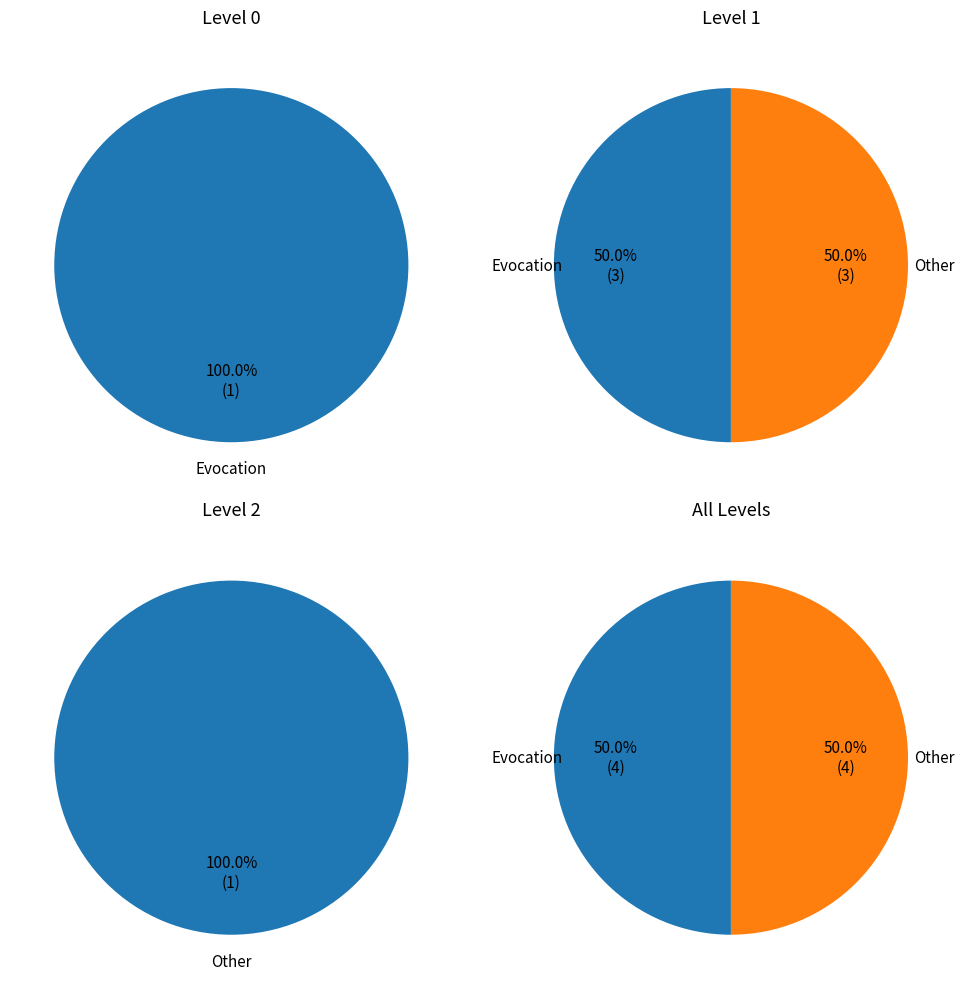

What percentage is NOT represented by Evocation?

50.0%